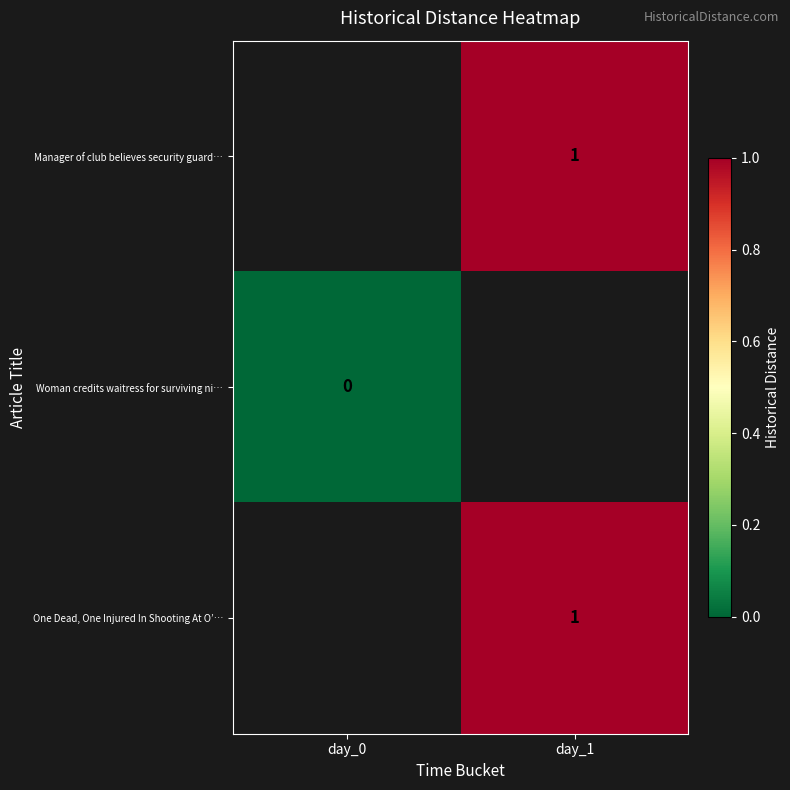

True or false: One Dead, One Injured In Shooting At O’… has a value of 1 at day_1.

True